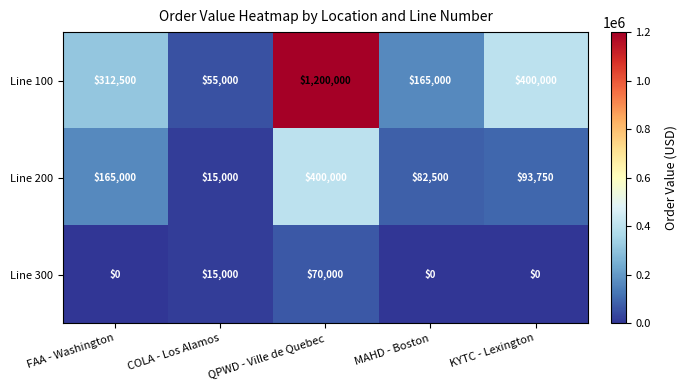

What is the average value of the Line 200 series?

151250